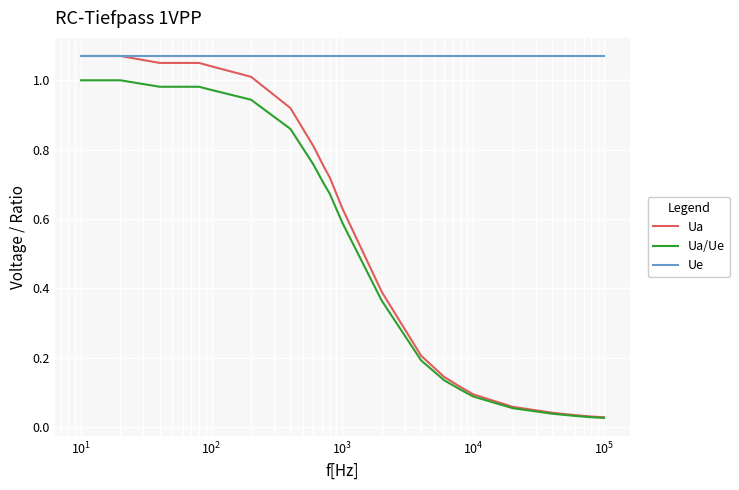

Which series has the widest spread of values?

Ua